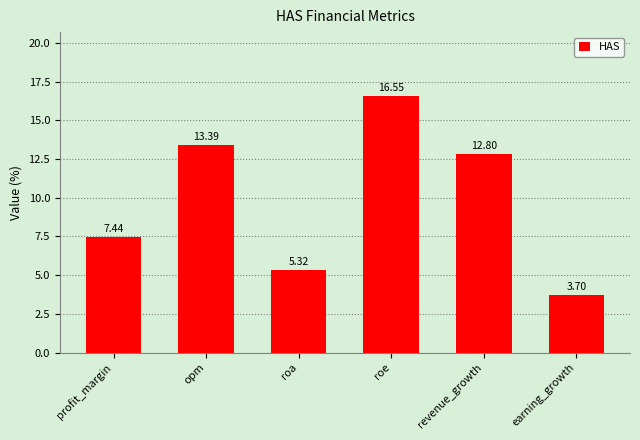

Rank the categories by value from highest to lowest.

roe, opm, revenue_growth, profit_margin, roa, earning_growth